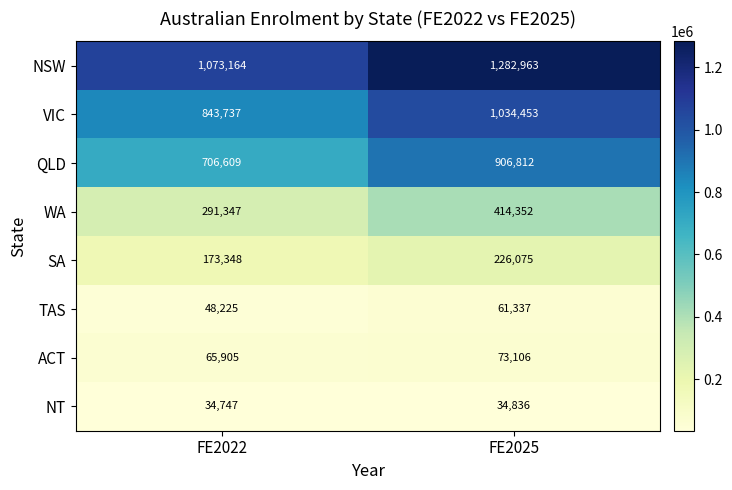

Count the number of categories in the chart.

2